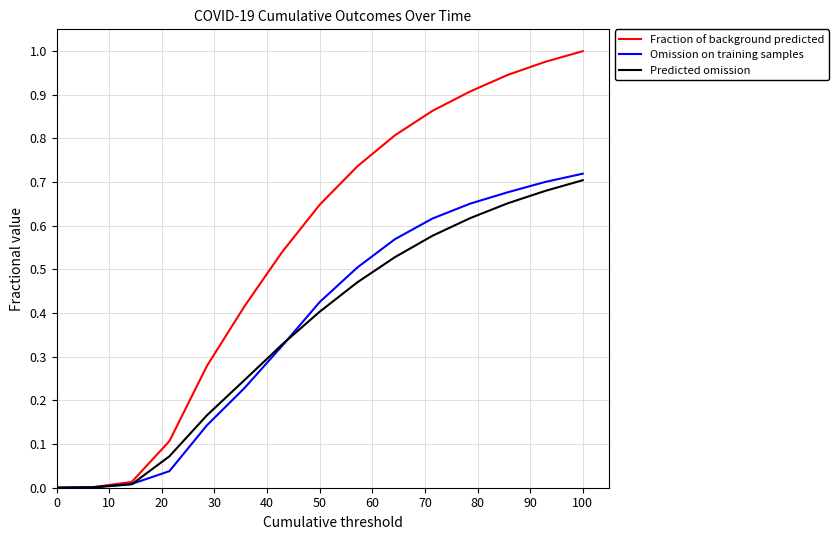

Which series has the largest total across all categories?

Fraction of background predicted